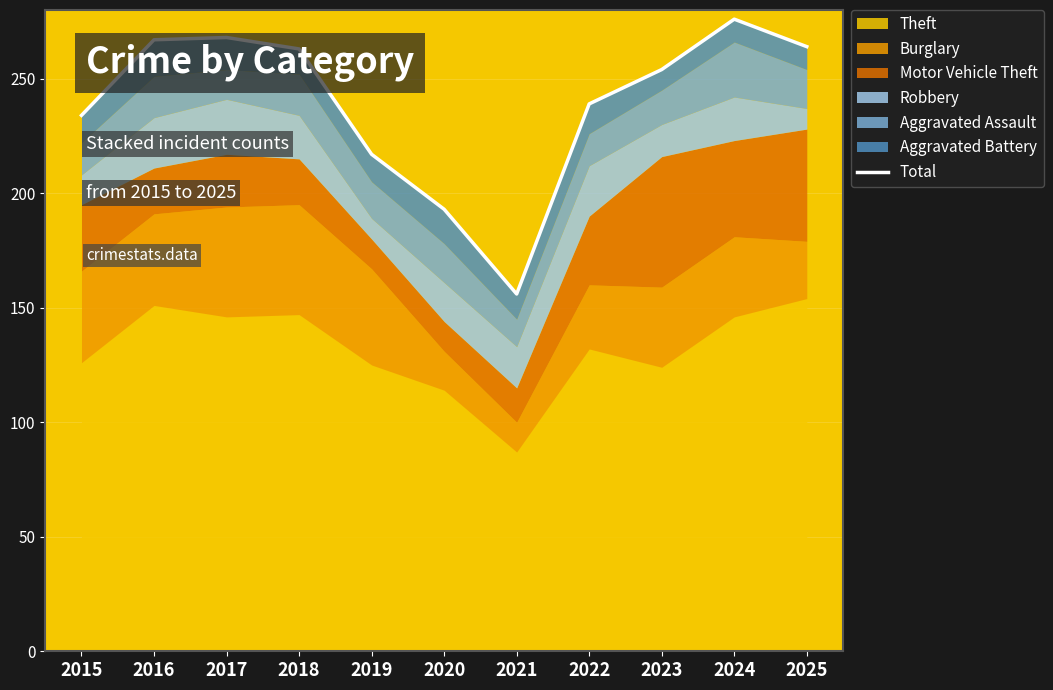

Where is the data nearest to the value 216?

2019